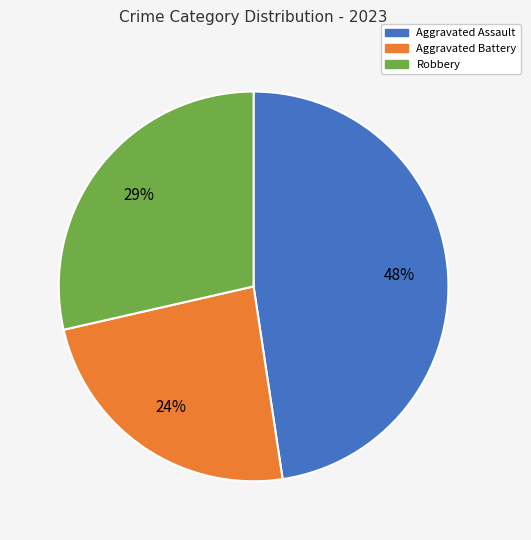

Is there any slice that represents more than half of the pie?

No